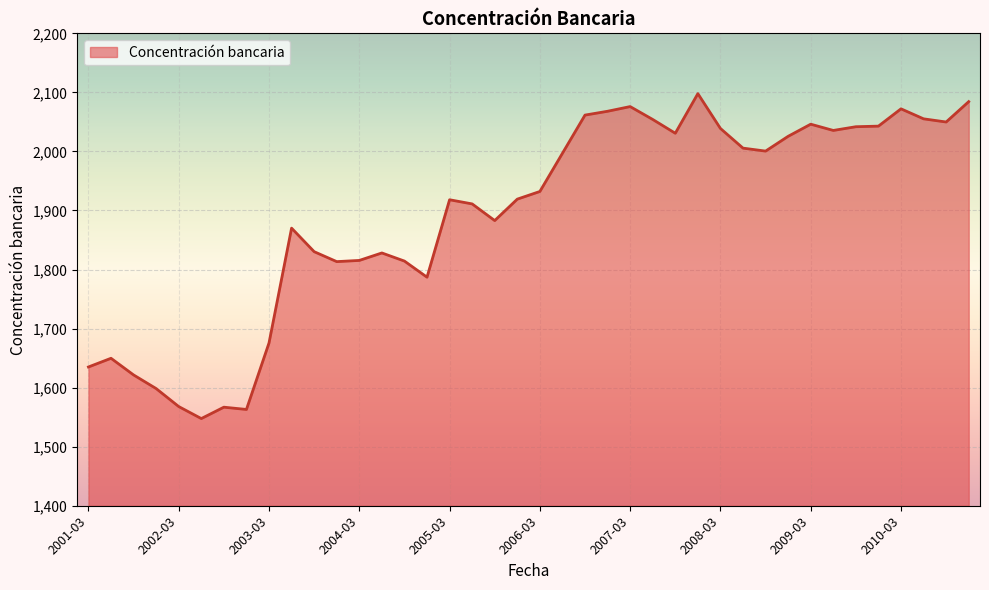

How many distinct data groups are displayed?

1